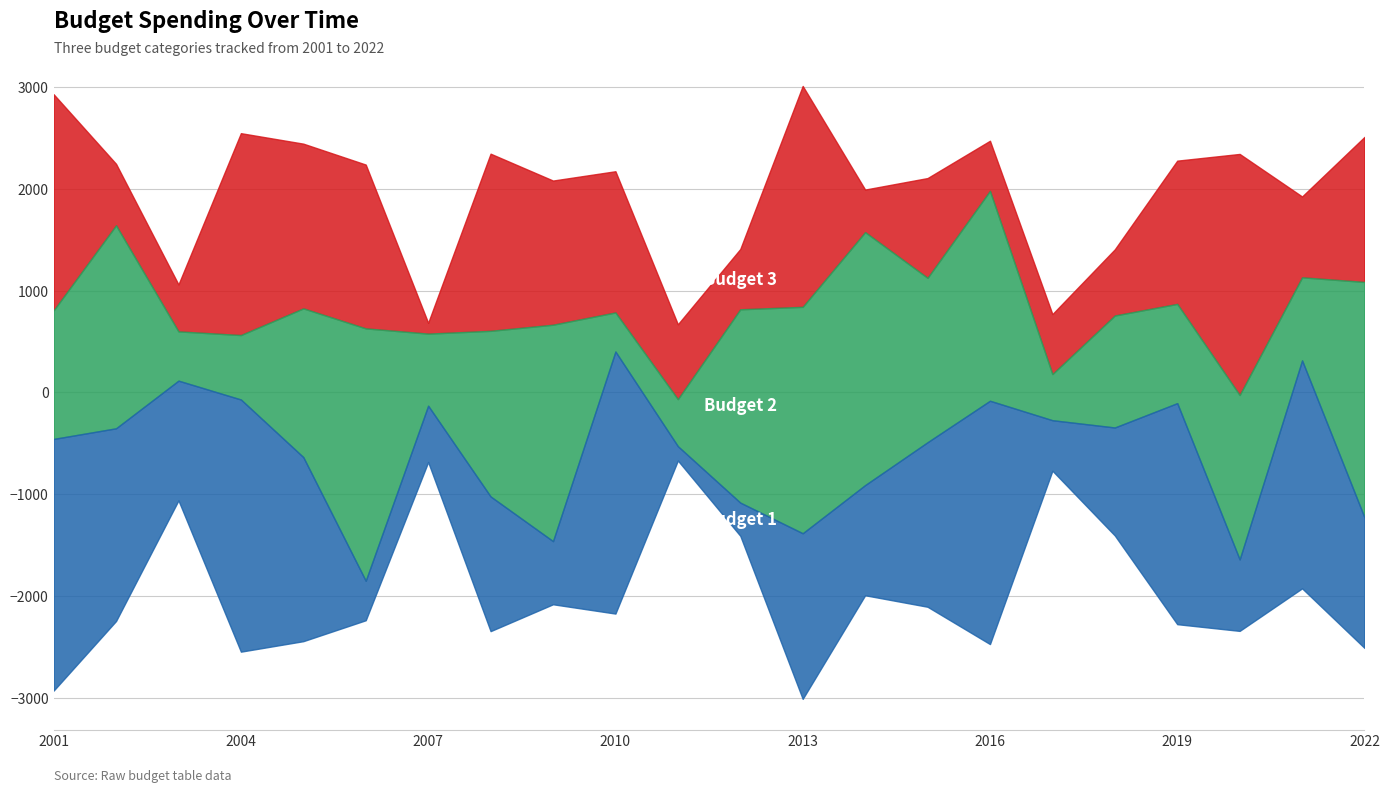

Is it true that Budget 2 equals 2062 at 2016?

True